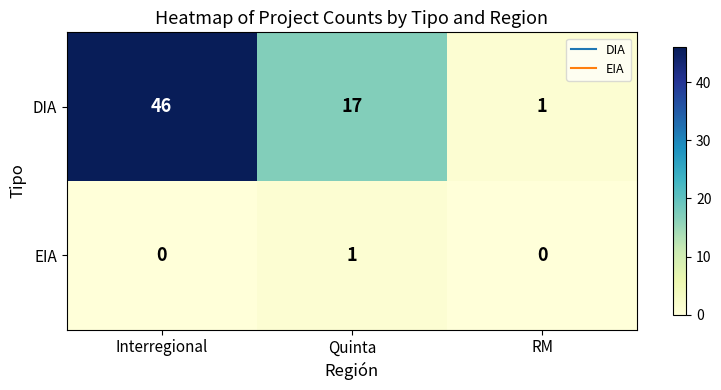

Reading left to right, list all the values displayed in this chart.

DIA: Interregional=46	Quinta=17	RM=1
EIA: Interregional=0	Quinta=1	RM=0